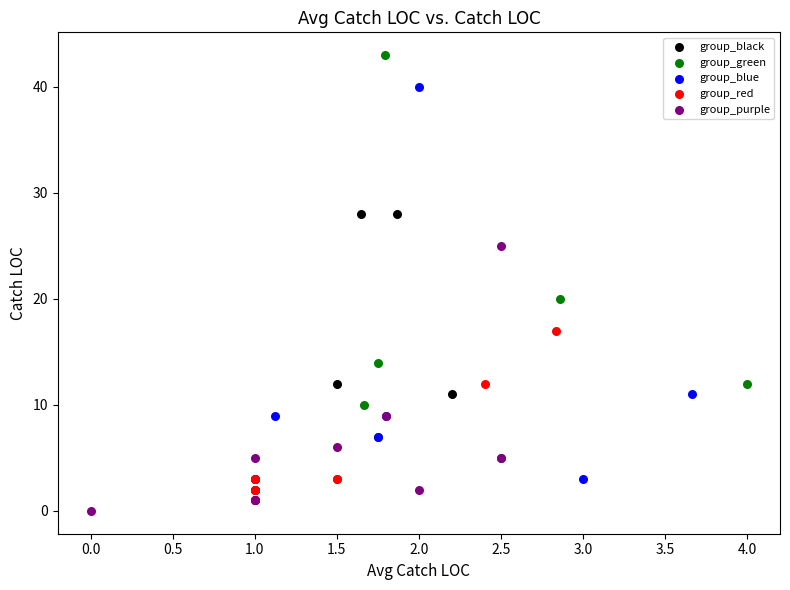

Which series contains the highest Y value?

group_green